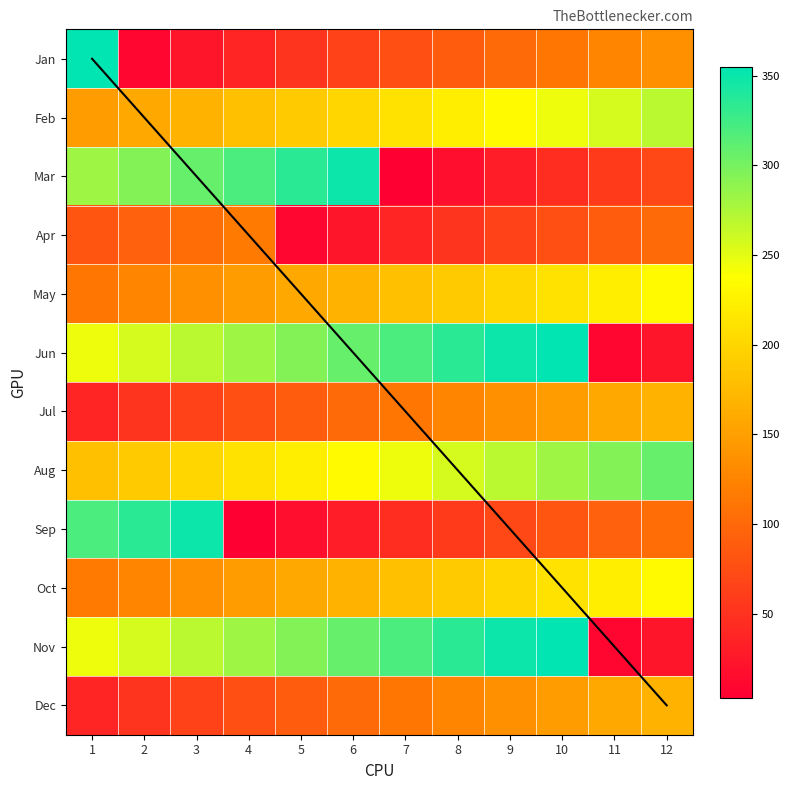

What is the total value across all series at 7?

1846.0